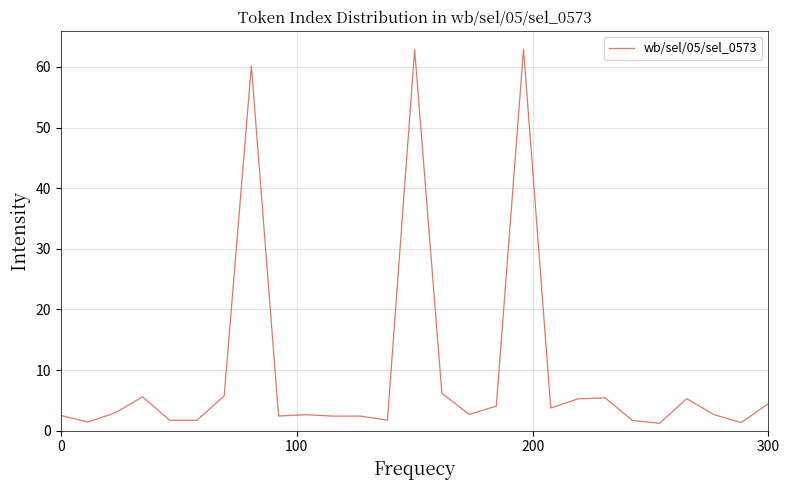

What is the difference between the maximum and minimum values?

61.7